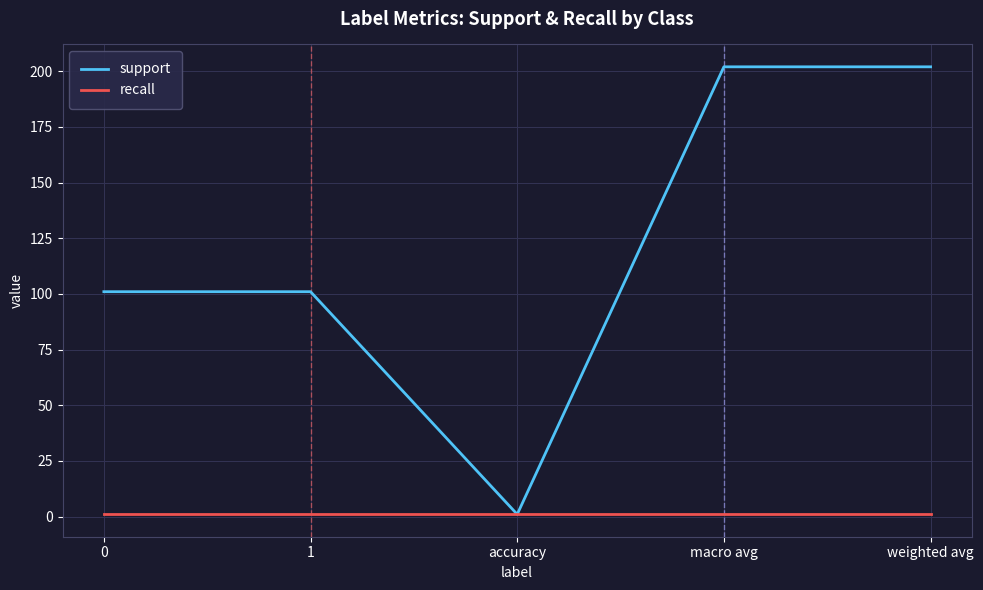

At which label does support reach its minimum?

accuracy